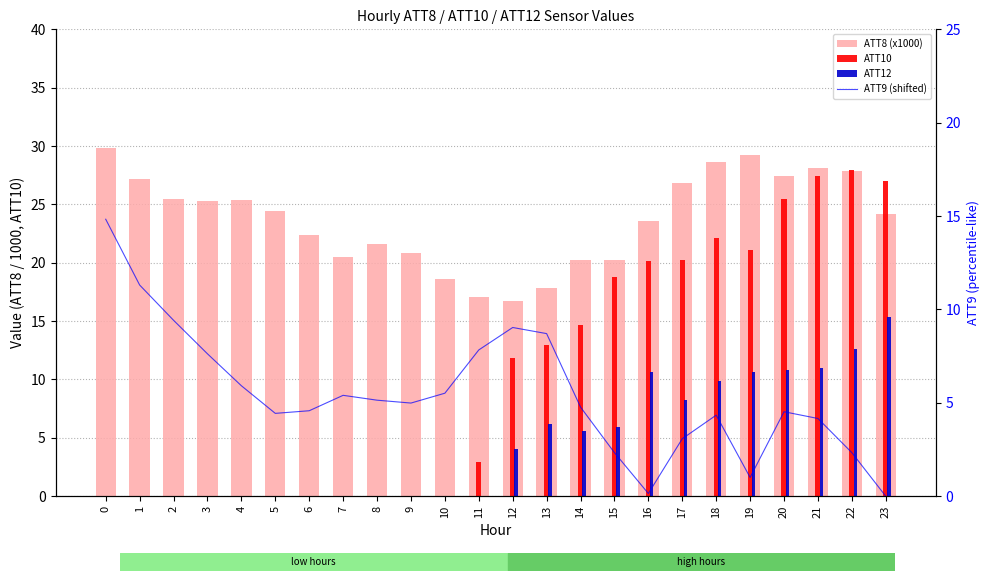

Reading left to right, list all the values displayed in this chart.

ATT8 (x1000): 0=29.8	1=27.2	2=25.5	3=25.3	4=25.4	5=24.4	6=22.4	7=20.5	8=21.6	9=20.8	10=18.6	11=17.1	12=16.7	13=17.8	14=20.2	15=20.2	16=23.6	17=26.8	18=28.6	19=29.2	20=27.4	21=28.1	22=27.9	23=24.2
ATT10: 0=0.0	1=0.0	2=0.0	3=0.0	4=0.0	5=0.0	6=0.0	7=0.0	8=0.0	9=0.0	10=0.0	11=2.9	12=11.8	13=13.0	14=14.7	15=18.8	16=20.1	17=20.3	18=22.1	19=21.1	20=25.4	21=27.4	22=27.9	23=27.0
ATT12: 0=0.0	1=0.0	2=0.0	3=0.0	4=0.0	5=0.0	6=0.0	7=0.0	8=0.0	9=0.0	10=0.0	11=0.0	12=4.0	13=6.2	14=5.6	15=5.9	16=10.7	17=8.2	18=9.8	19=10.7	20=10.9	21=11.0	22=12.6	23=15.3
ATT9 (shifted): 0=14.8	1=11.3	2=9.4	3=7.6	4=5.9	5=4.4	6=4.6	7=5.4	8=5.1	9=5.0	10=5.5	11=7.8	12=9.0	13=8.7	14=4.8	15=2.3	16=0.1	17=3.1	18=4.3	19=1.0	20=4.5	21=4.2	22=2.3	23=0.0